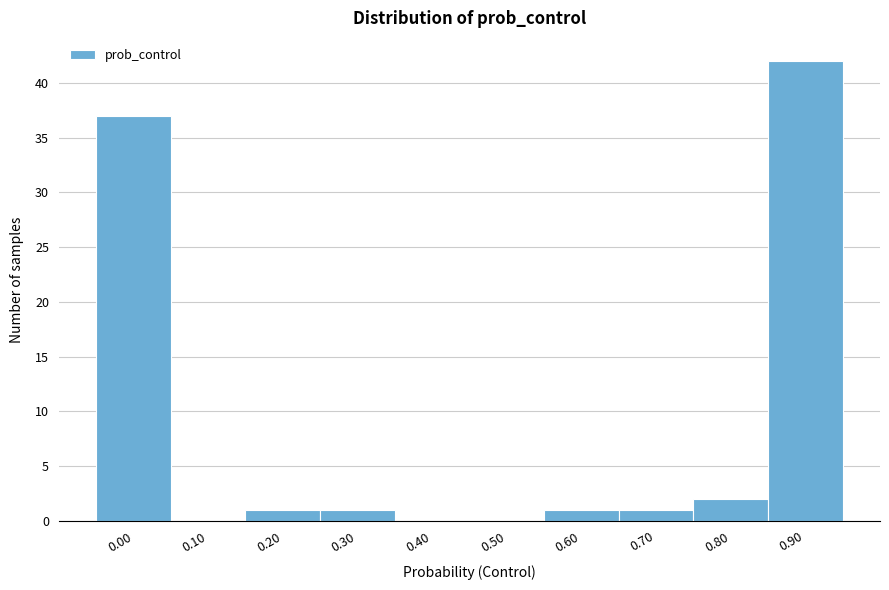

Reading left to right, what are all the values shown in this chart?

0.00=37	0.10=0	0.20=1	0.30=1	0.40=0	0.50=0	0.60=1	0.70=1	0.80=2	0.90=42